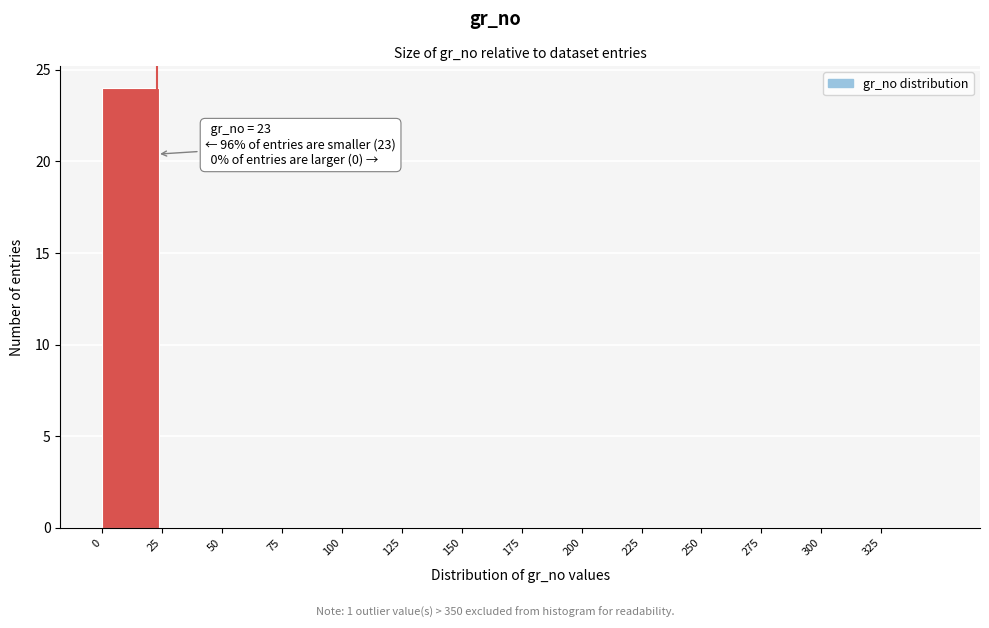

Which range on the x-axis has the tallest bar?

0 to 25